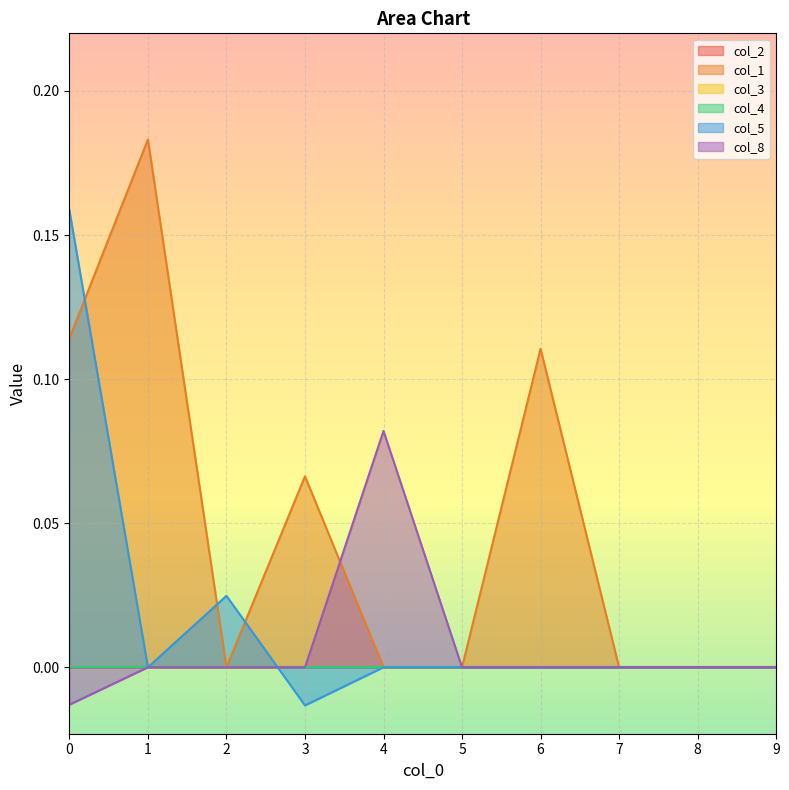

How many values in the col_1 series exceed 0?

4